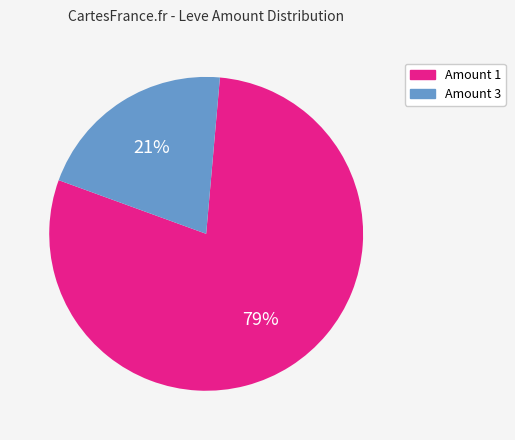

Is there a majority slice in this chart?

Yes